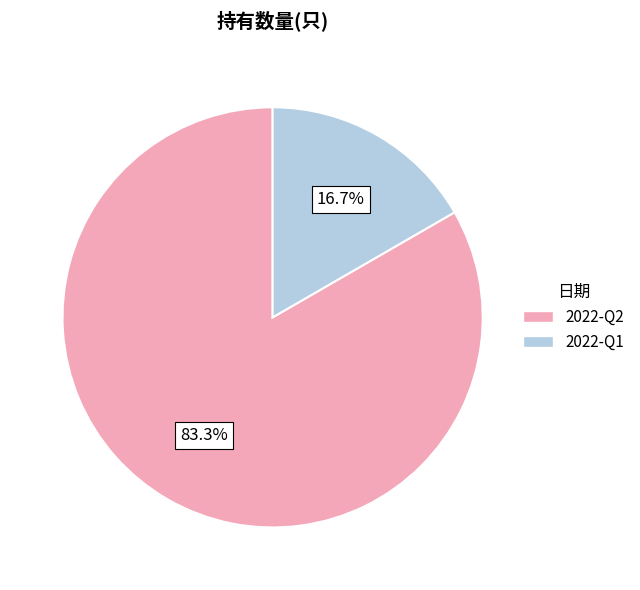

True or false: 2022-Q1 accounts for 17% of the total.

True